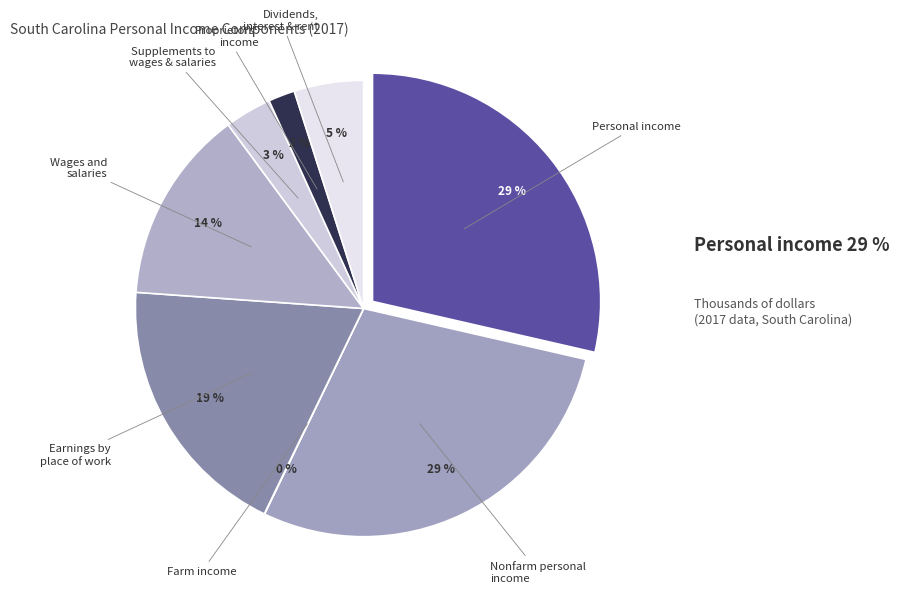

What is the largest slice in the pie chart?

Personal income